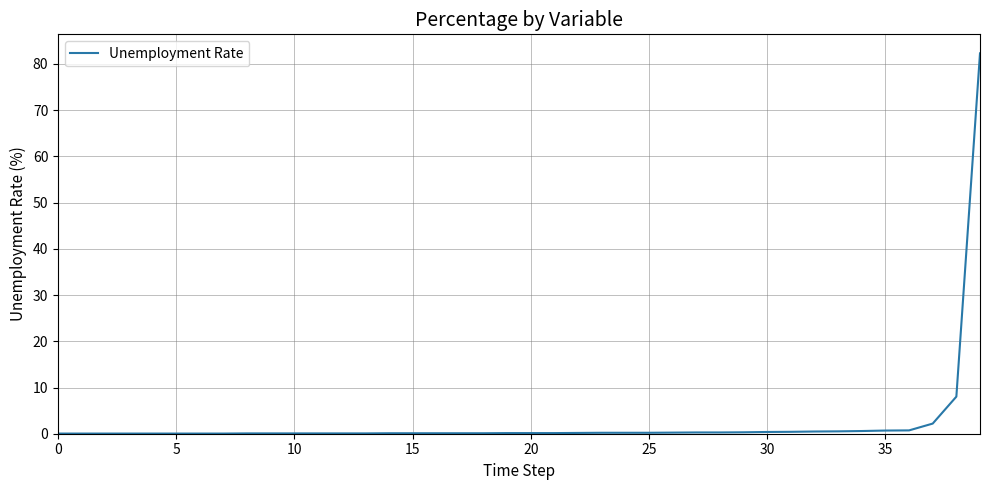

What is the difference between the maximum and minimum values?

82.3